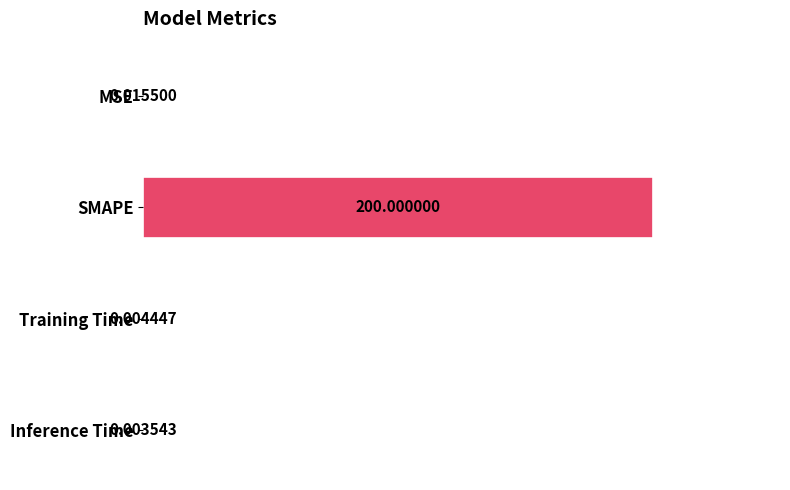

Where is the data nearest to the value 100?

MSE